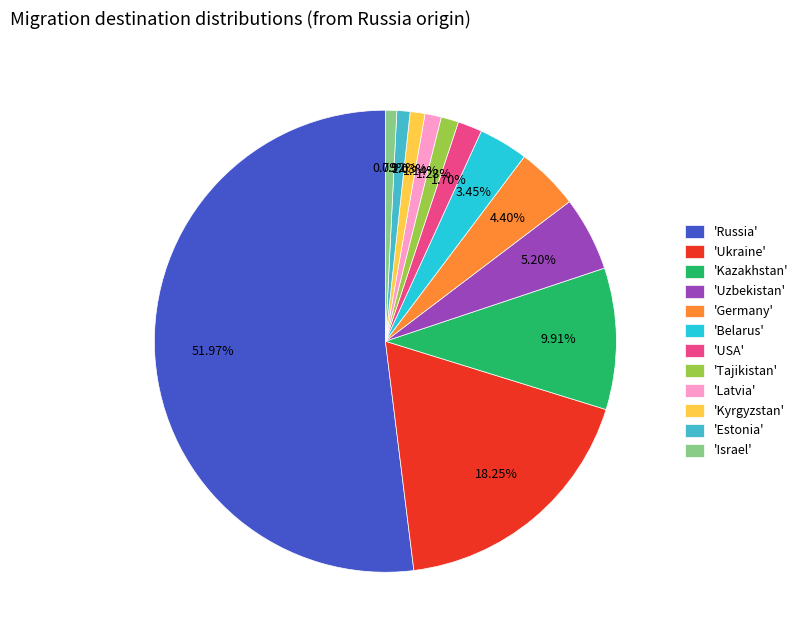

What is the largest slice in the pie chart?

'Russia'